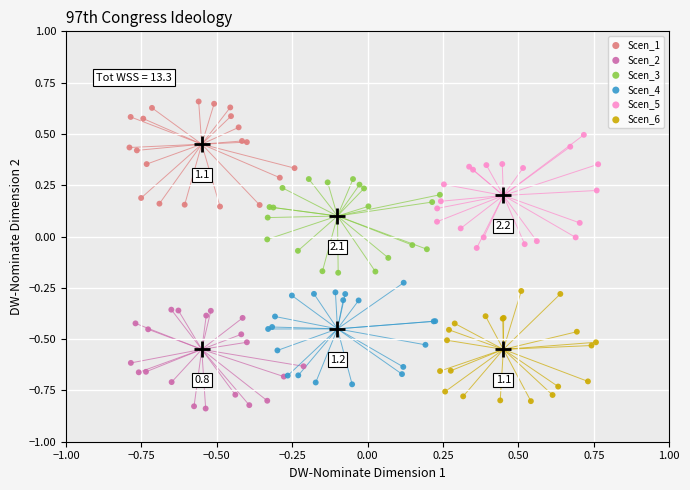

Which series reaches the minimum Y coordinate?

Scen_2